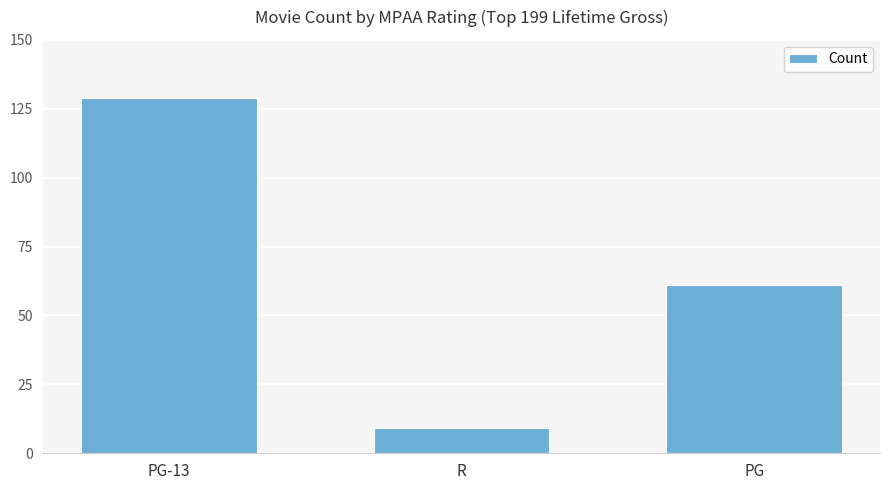

Is it true that the value at PG-13 is 55?

False